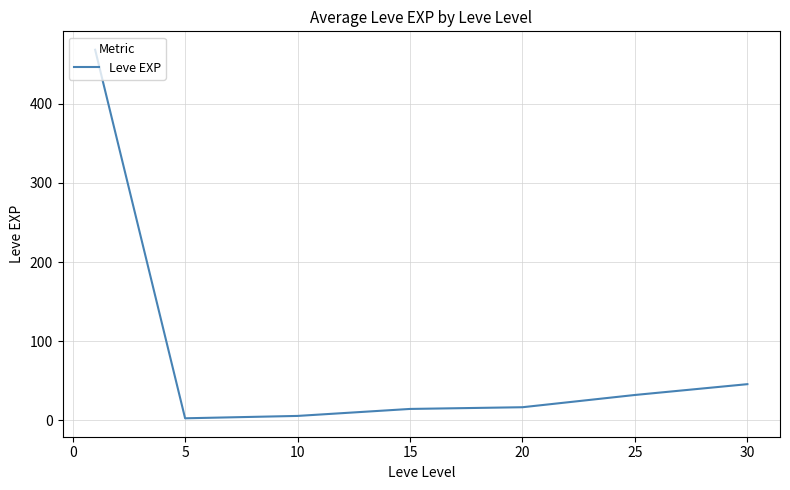

What is the difference between the maximum and minimum values?

466.2